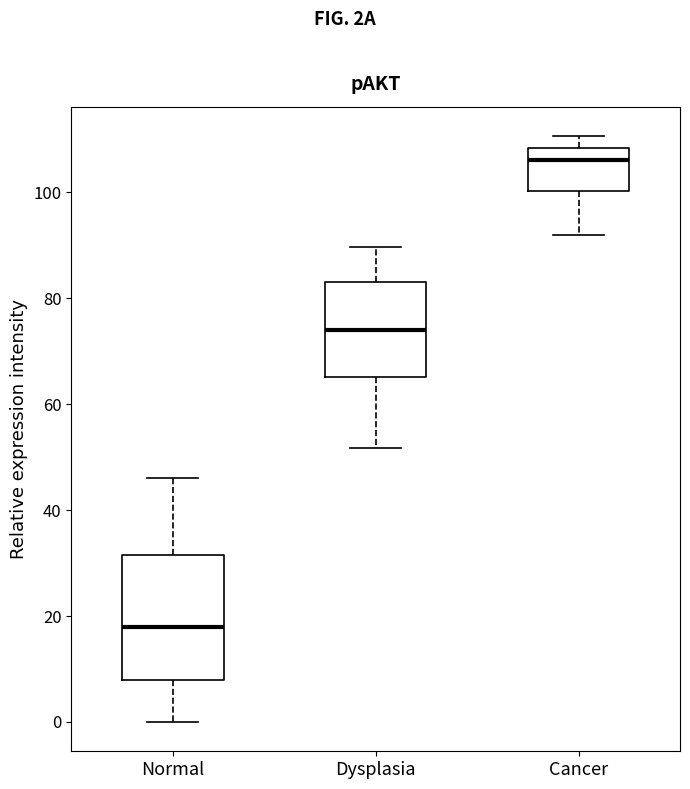

Reading left to right, transcribe this box plot: for each box, give where its median line is, the range the box spans, and where its two whiskers end, as read against the y-axis. The values are not printed on the chart, so give them approximately, as read against the axis.

Normal: median 18, box 8 to 32, whiskers 0 to 46
Dysplasia: median 74, box 66 to 84, whiskers 52 to 90
Cancer: median 106, box 100 to 108, whiskers 92 to 110